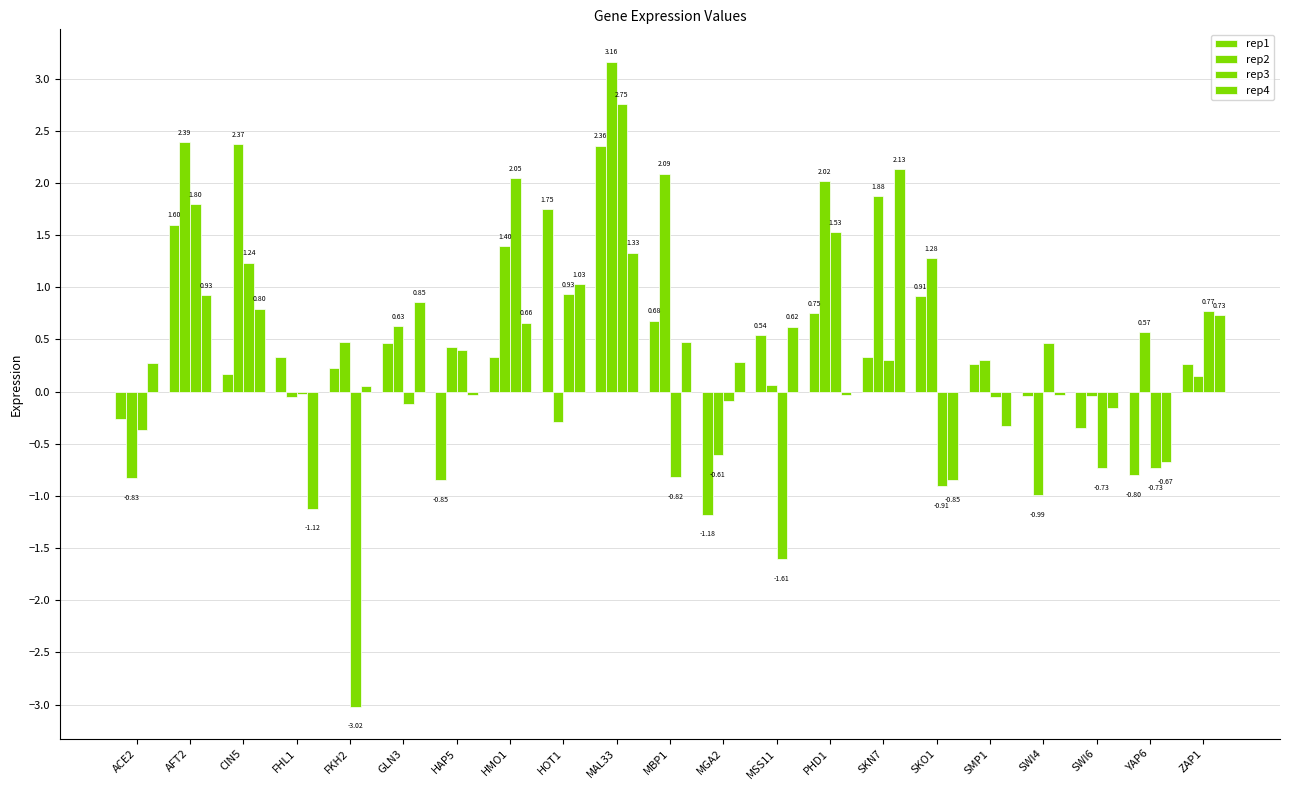

What is the spread (max minus min) of values at GLN3?

1.0